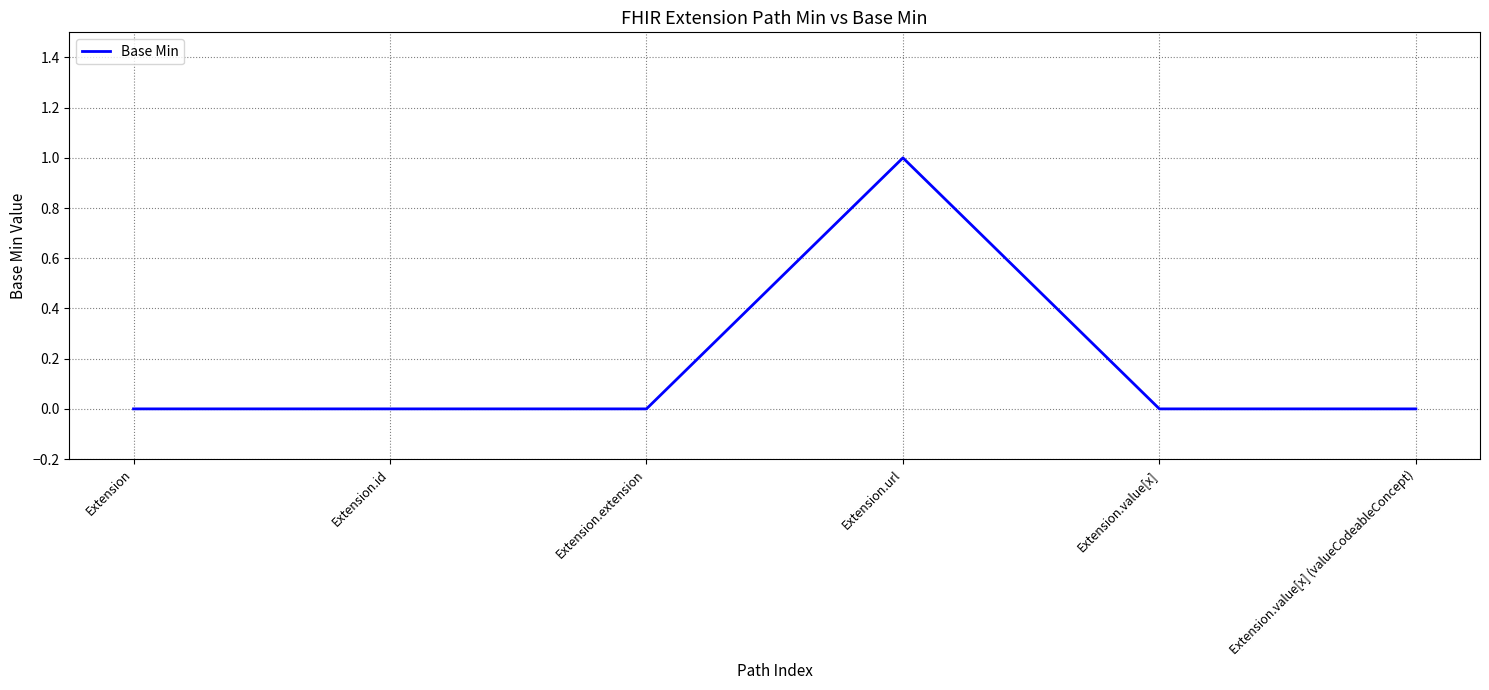

What position from the right is Extension.url?

3